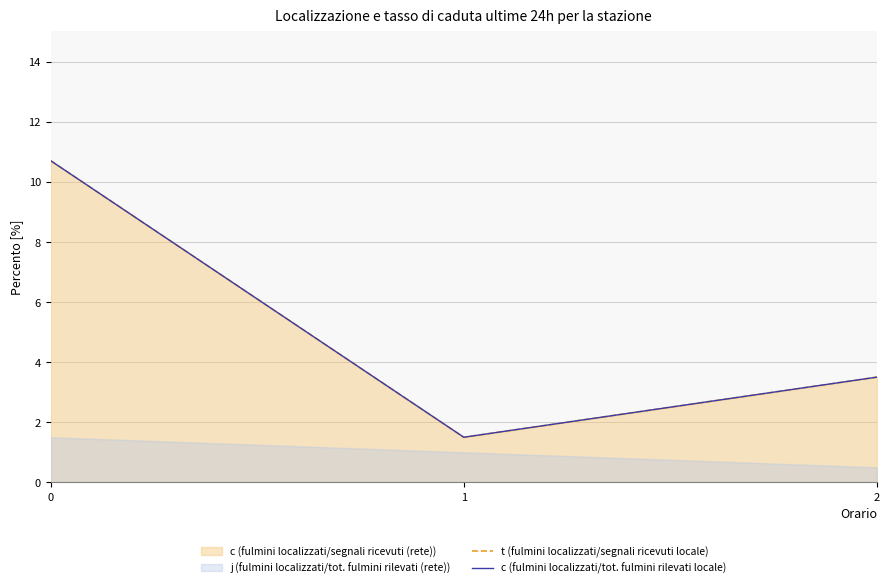

The value of c (fulmini localizzati/tot. fulmini rilevati locale) at 0 is 10.7. True or false?

True